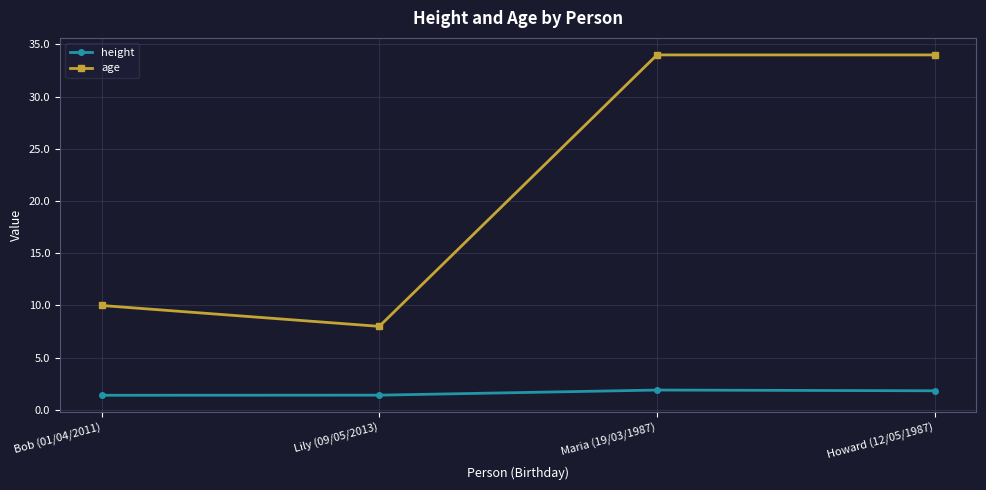

Is the value of height at Lily (09/05/2013) greater than the value of age at Lily (09/05/2013)?

No